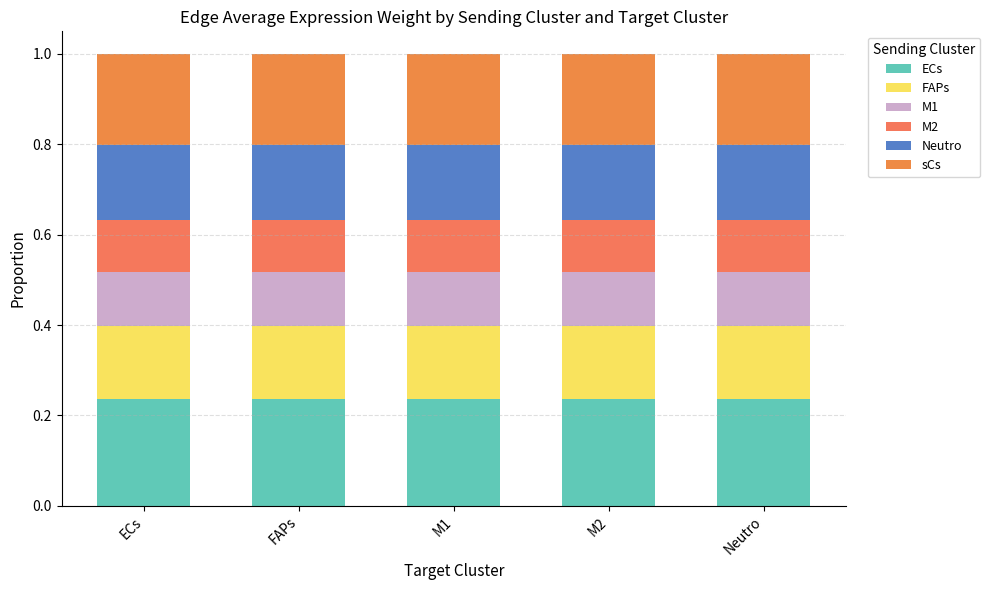

What value does the M2 series have at Neutro?

0.1